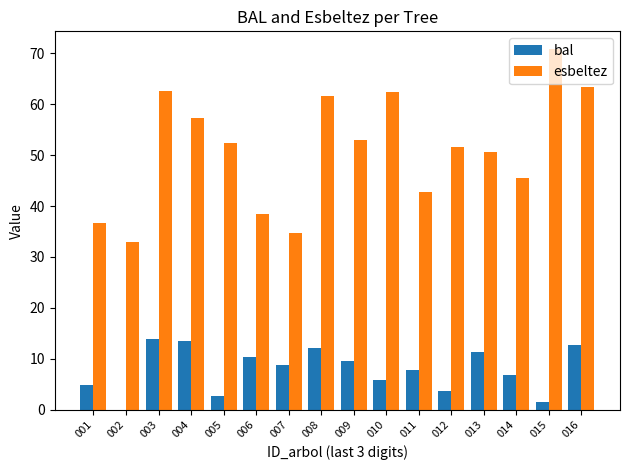

Is the value of esbeltez at 016 greater than the value of bal at 015?

Yes